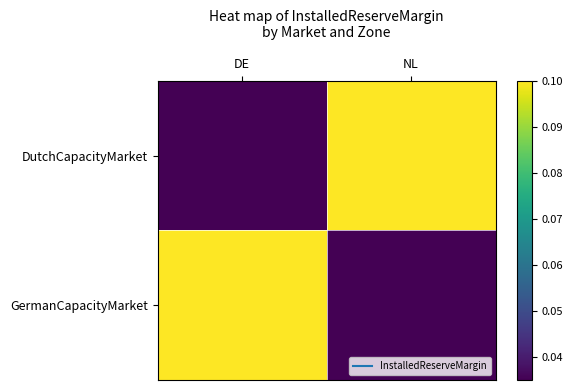

How many distinct data groups are displayed?

2